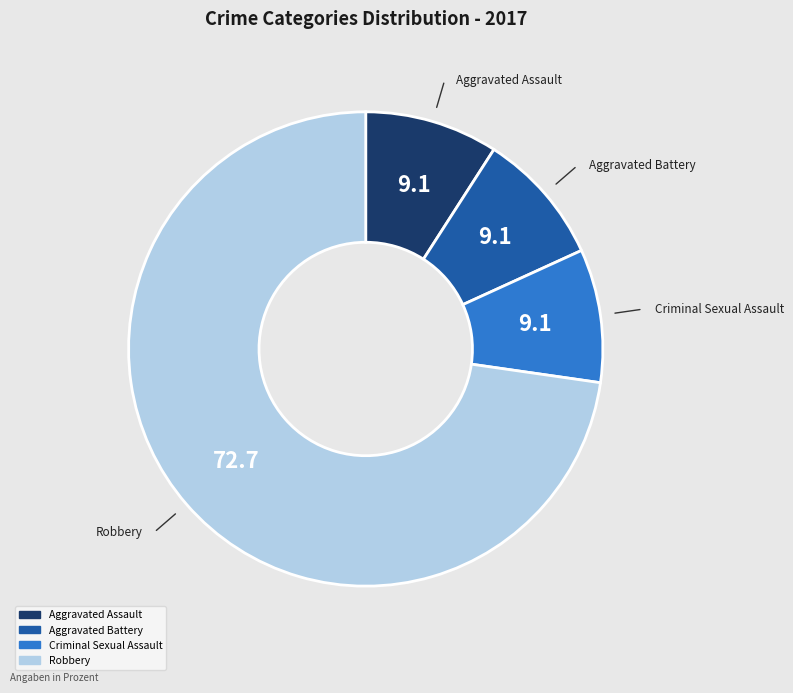

Is there a majority slice in this chart?

Yes